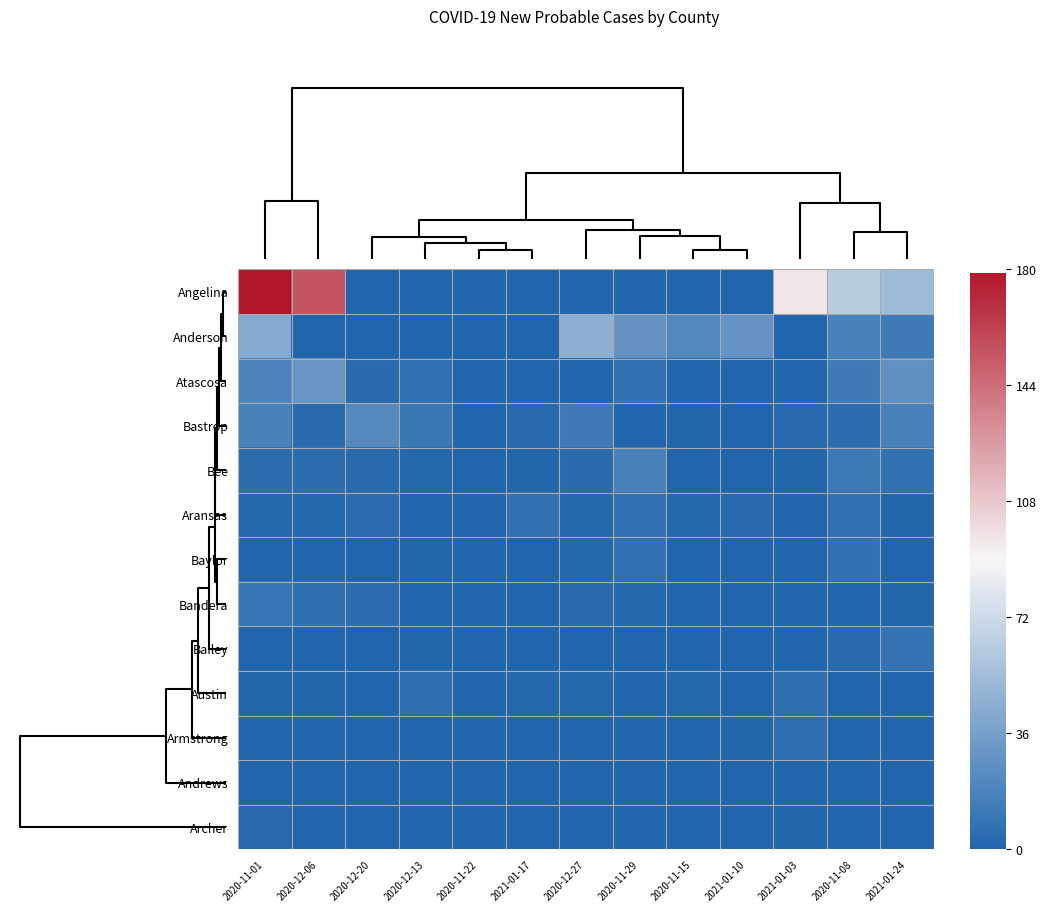

Reading left to right, transcribe all the data shown in this chart.

Angelina: 2020-11-01=179	2020-12-06=154	2020-12-20=0	2020-12-13=0	2020-11-22=0	2021-01-17=0	2020-12-27=0	2020-11-29=0	2020-11-15=0	2021-01-10=0	2021-01-03=96	2020-11-08=63	2021-01-24=52
Anderson: 2020-11-01=42	2020-12-06=0	2020-12-20=0	2020-12-13=0	2020-11-22=0	2021-01-17=0	2020-12-27=46	2020-11-29=28	2020-11-15=21	2021-01-10=29	2021-01-03=0	2020-11-08=17	2021-01-24=13
Atascosa: 2020-11-01=19	2020-12-06=30	2020-12-20=4	2020-12-13=7	2020-11-22=0	2021-01-17=0	2020-12-27=0	2020-11-29=7	2020-11-15=0	2021-01-10=0	2021-01-03=0	2020-11-08=13	2021-01-24=26
Bastrop: 2020-11-01=18	2020-12-06=4	2020-12-20=22	2020-12-13=11	2020-11-22=0	2021-01-17=3	2020-12-27=13	2020-11-29=0	2020-11-15=1	2021-01-10=0	2021-01-03=3	2020-11-08=5	2021-01-24=17
Bee: 2020-11-01=5	2020-12-06=5	2020-12-20=3	2020-12-13=2	2020-11-22=0	2021-01-17=1	2020-12-27=4	2020-11-29=17	2020-11-15=0	2021-01-10=0	2021-01-03=1	2020-11-08=12	2021-01-24=8
Aransas: 2020-11-01=2	2020-12-06=2	2020-12-20=5	2020-12-13=0	2020-11-22=0	2021-01-17=8	2020-12-27=2	2020-11-29=7	2020-11-15=2	2021-01-10=3	2021-01-03=0	2020-11-08=7	2021-01-24=1
Baylor: 2020-11-01=0	2020-12-06=0	2020-12-20=0	2020-12-13=1	2020-11-22=0	2021-01-17=0	2020-12-27=2	2020-11-29=8	2020-11-15=0	2021-01-10=0	2021-01-03=0	2020-11-08=8	2021-01-24=0
Bandera: 2020-11-01=10	2020-12-06=6	2020-12-20=5	2020-12-13=0	2020-11-22=0	2021-01-17=0	2020-12-27=3	2020-11-29=2	2020-11-15=0	2021-01-10=0	2021-01-03=0	2020-11-08=0	2021-01-24=1
Bailey: 2020-11-01=0	2020-12-06=0	2020-12-20=0	2020-12-13=1	2020-11-22=0	2021-01-17=0	2020-12-27=0	2020-11-29=0	2020-11-15=0	2021-01-10=0	2021-01-03=0	2020-11-08=3	2021-01-24=9
Austin: 2020-11-01=1	2020-12-06=1	2020-12-20=0	2020-12-13=6	2020-11-22=0	2021-01-17=2	2020-12-27=2	2020-11-29=0	2020-11-15=2	2021-01-10=0	2021-01-03=6	2020-11-08=0	2021-01-24=0
Armstrong: 2020-11-01=0	2020-12-06=0	2020-12-20=0	2020-12-13=0	2020-11-22=0	2021-01-17=0	2020-12-27=0	2020-11-29=0	2020-11-15=0	2021-01-10=1	2021-01-03=6	2020-11-08=0	2021-01-24=0
Andrews: 2020-11-01=0	2020-12-06=0	2020-12-20=0	2020-12-13=0	2020-11-22=0	2021-01-17=0	2020-12-27=0	2020-11-29=0	2020-11-15=0	2021-01-10=0	2021-01-03=0	2020-11-08=0	2021-01-24=0
Archer: 2020-11-01=3	2020-12-06=0	2020-12-20=0	2020-12-13=0	2020-11-22=0	2021-01-17=0	2020-12-27=0	2020-11-29=0	2020-11-15=0	2021-01-10=0	2021-01-03=1	2020-11-08=0	2021-01-24=0